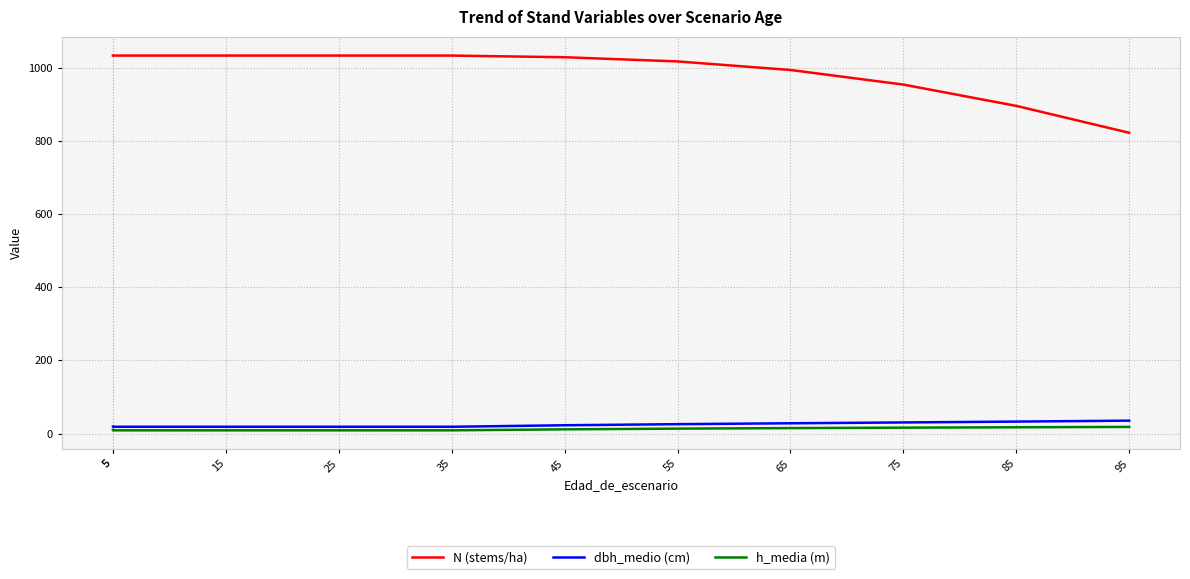

True or false: h_media (m) and N (stems/ha) intersect in this chart.

False